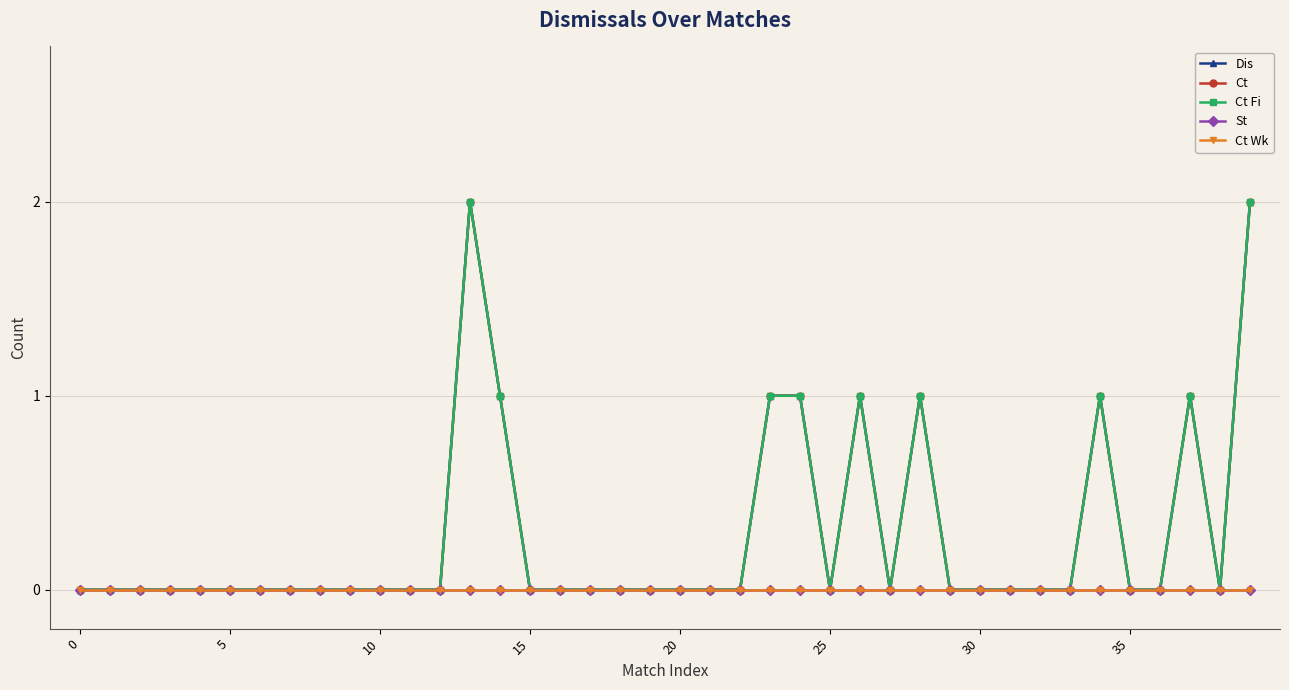

What is the difference between the maximum and minimum values in the Ct series?

2